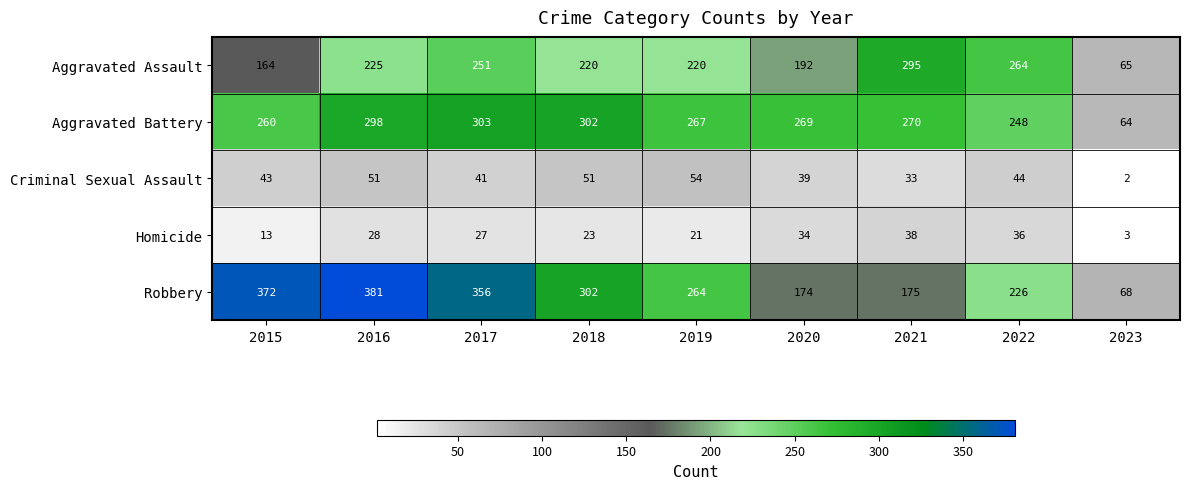

What is the lowest value of the Aggravated Assault series?

65